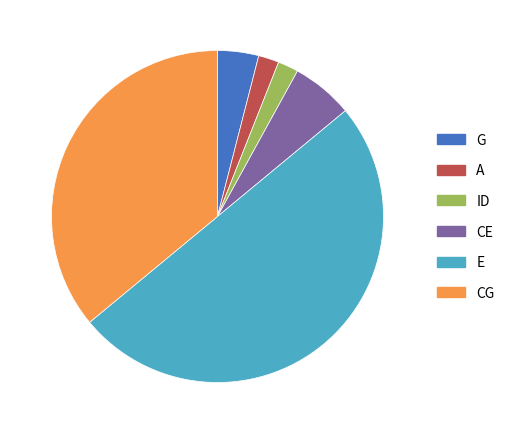

Is it true that A is 2% of the pie?

True